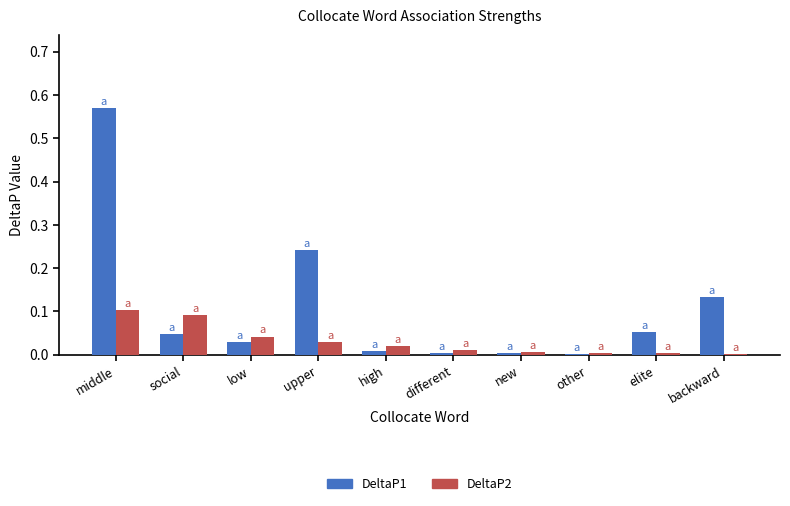

Is it true that DeltaP1 equals 0.0 at new?

True